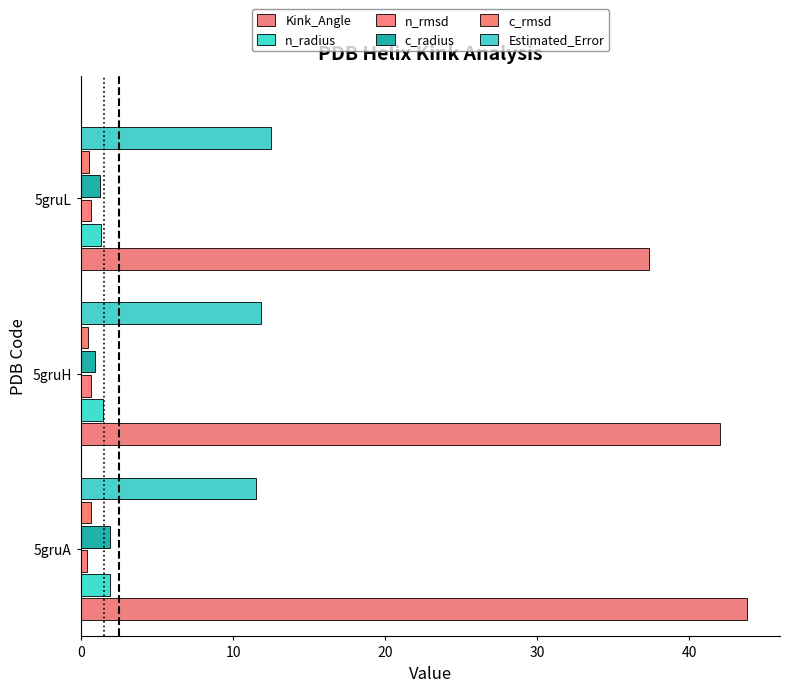

How many distinct data groups are displayed?

6